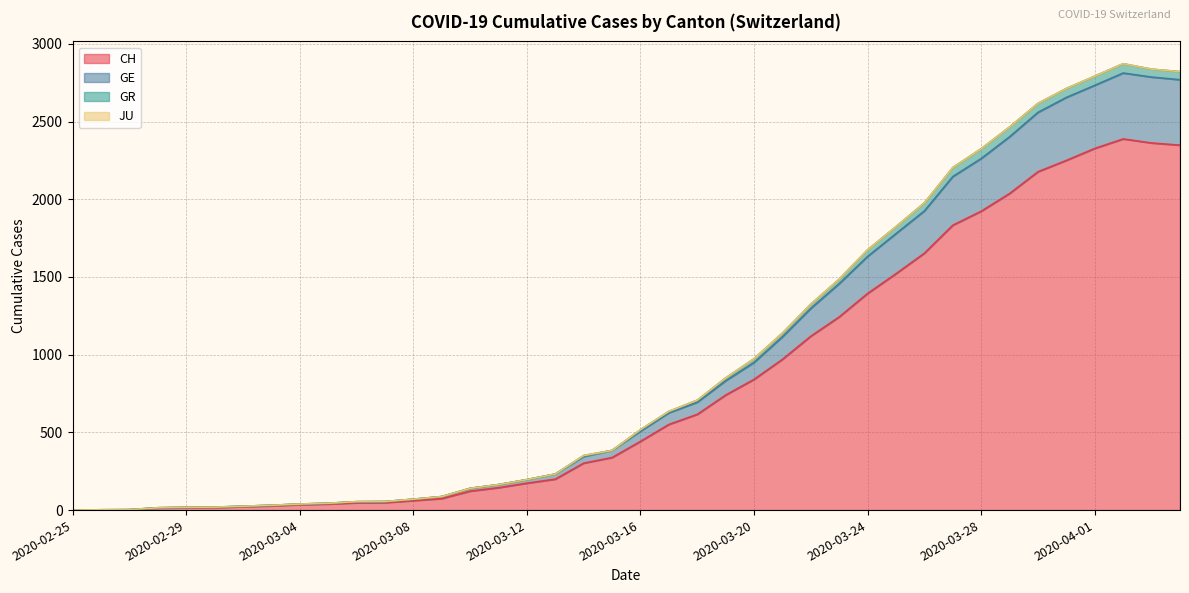

What is the maximum value for CH?

2388